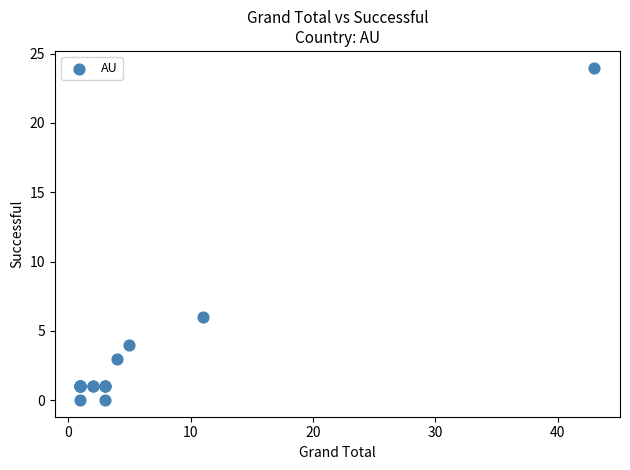

What Y value in the scatter plot is closest to 12?

6